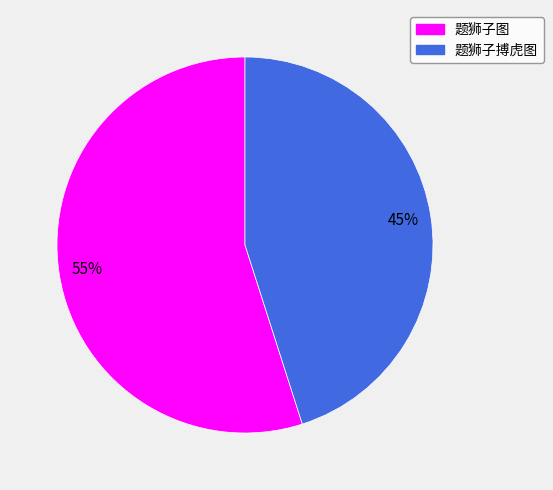

Is the sum of 题狮子图 and 题狮子搏虎图 greater than half?

Yes